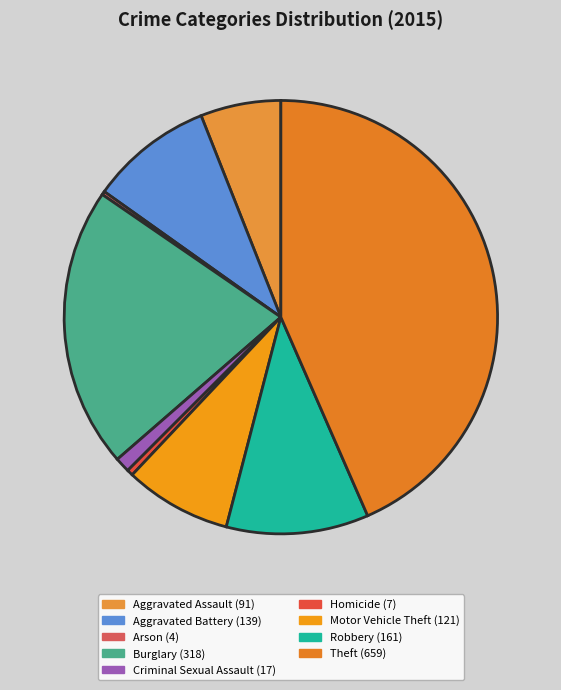

To the nearest percent, what is the combined percentage of Homicide and Motor Vehicle Theft?

8%